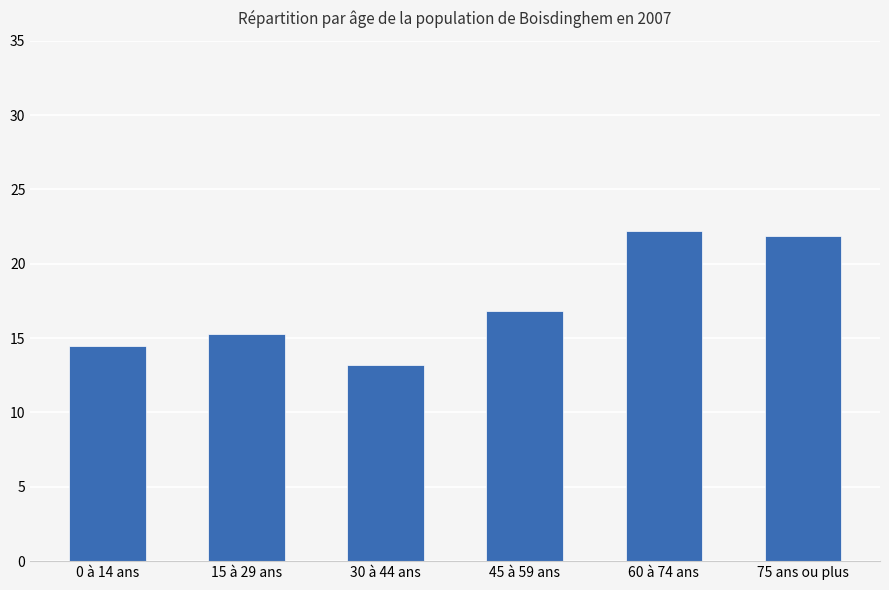

Rank the categories by value from lowest to highest.

30 à 44 ans, 0 à 14 ans, 15 à 29 ans, 45 à 59 ans, 75 ans ou plus, 60 à 74 ans